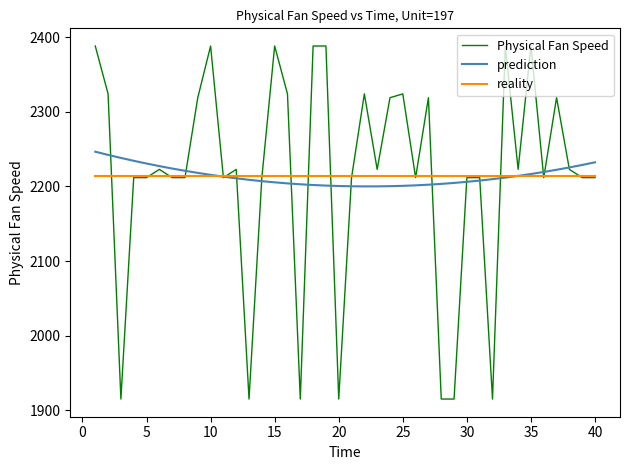

What are all the series names shown in the legend?

Physical Fan Speed, prediction, reality